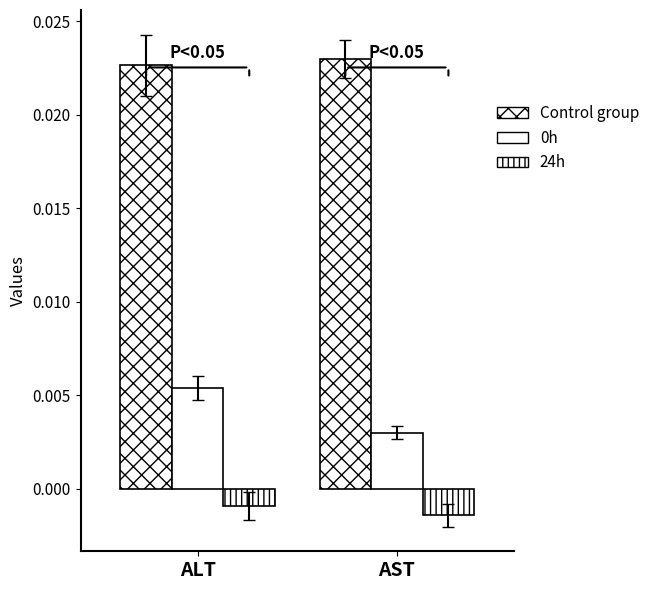

How many groups of bars are there?

2